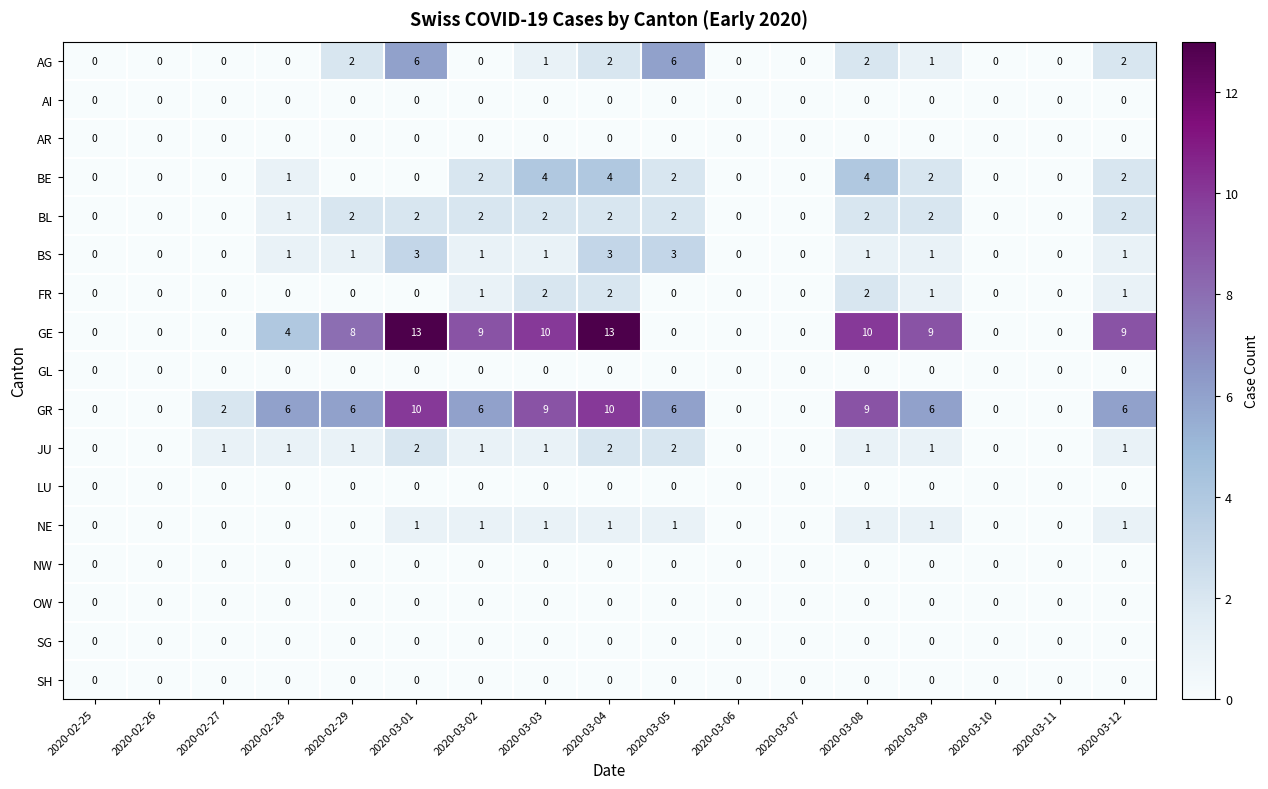

What is the spread (max minus min) of values at 2020-03-01?

13